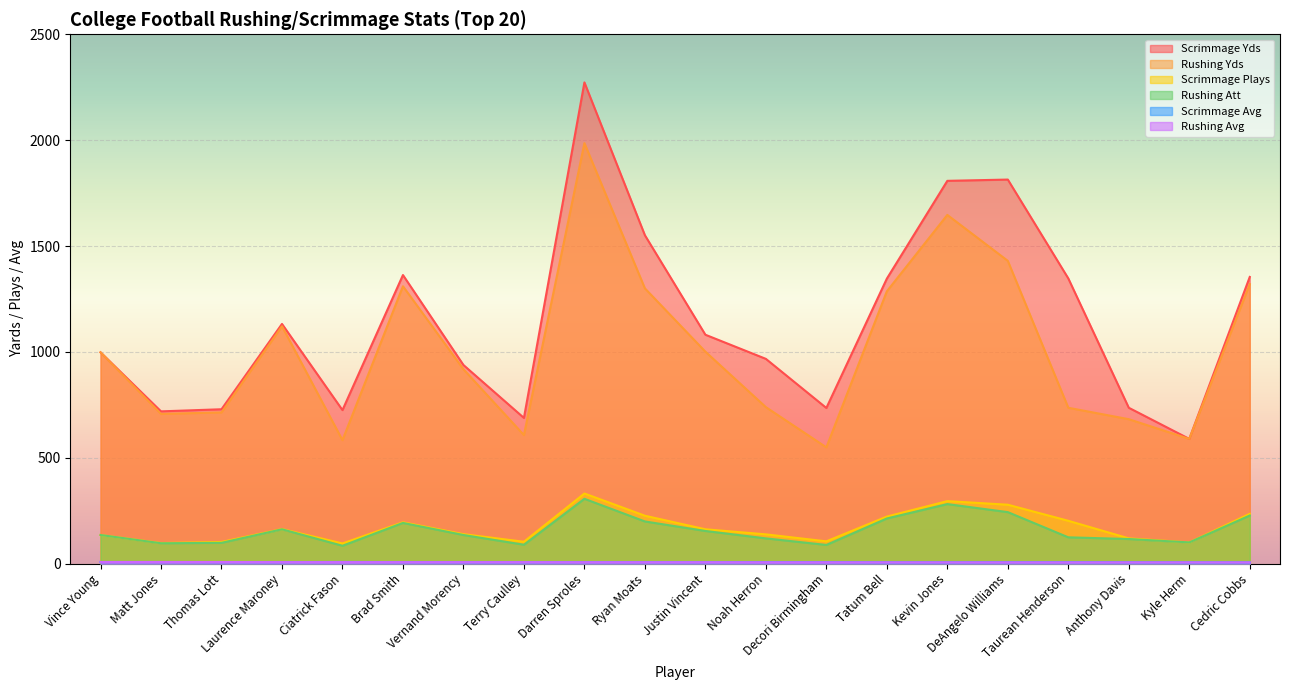

What is the value of the Rushing Yds point at the 9th from the left?

1986.0